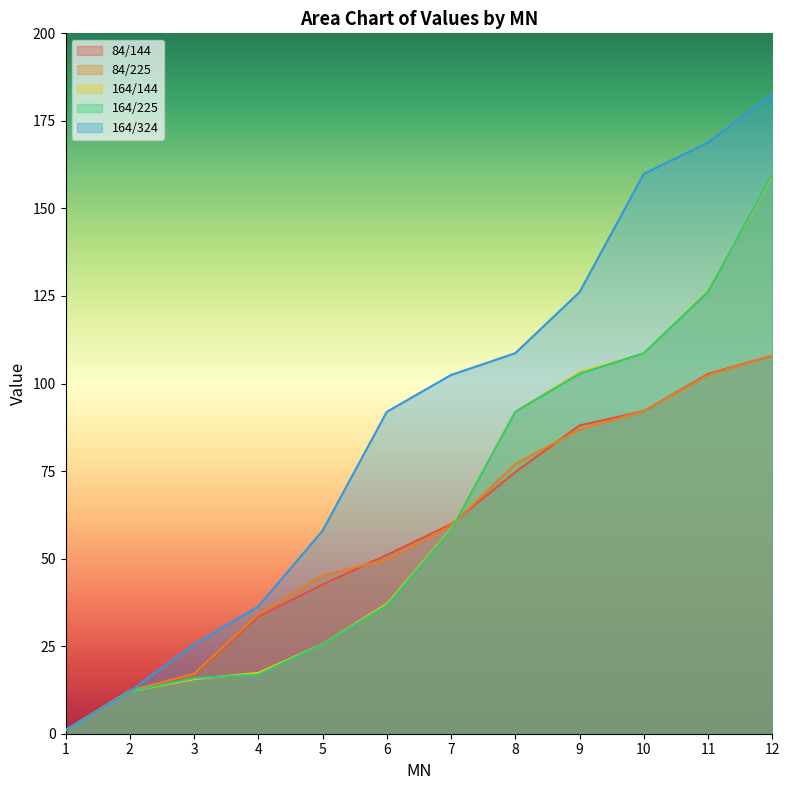

The value of 164/144 at 11 is 126.4. True or false?

True